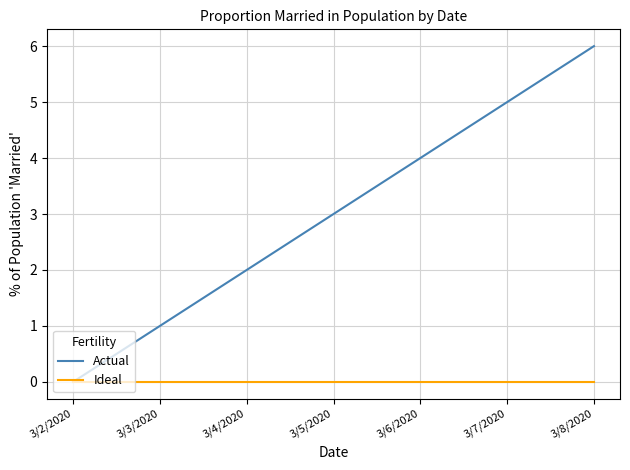

Reading left to right, transcribe all the data shown in this chart.

Actual: 3/2/2020=0	3/3/2020=1	3/4/2020=2	3/5/2020=3	3/6/2020=4	3/7/2020=5	3/8/2020=6
Ideal: 3/2/2020=0	3/3/2020=0	3/4/2020=0	3/5/2020=0	3/6/2020=0	3/7/2020=0	3/8/2020=0